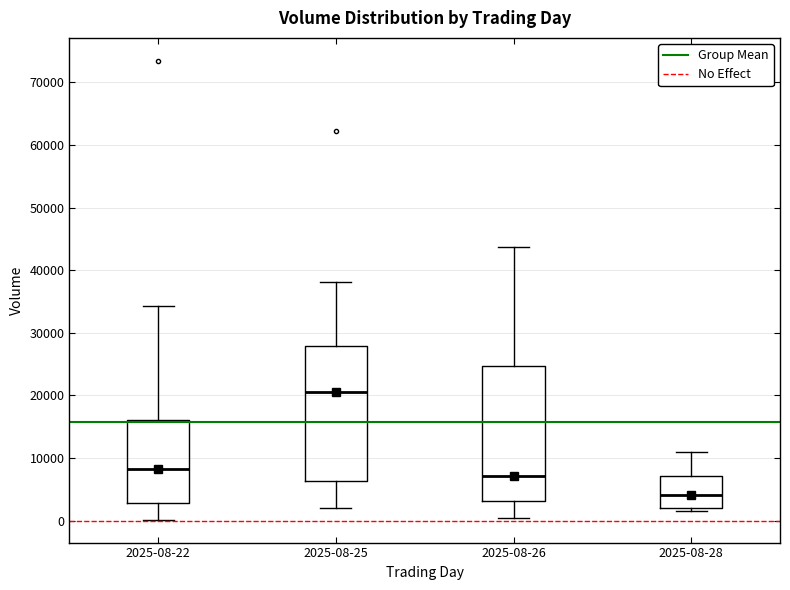

Reading left to right, transcribe this box plot: for each box, give where its median line is, the range the box spans, and where its two whiskers end, as read against the y-axis. The values are not printed on the chart, so give them approximately, as read against the axis.

2025-08-22: median 8000, box 3000 to 16000, whiskers 0 to 34000
2025-08-25: median 21000, box 6000 to 28000, whiskers 2000 to 38000
2025-08-26: median 7000, box 3000 to 25000, whiskers 0 to 44000
2025-08-28: median 4000, box 2000 to 7000, whiskers 1000 to 11000